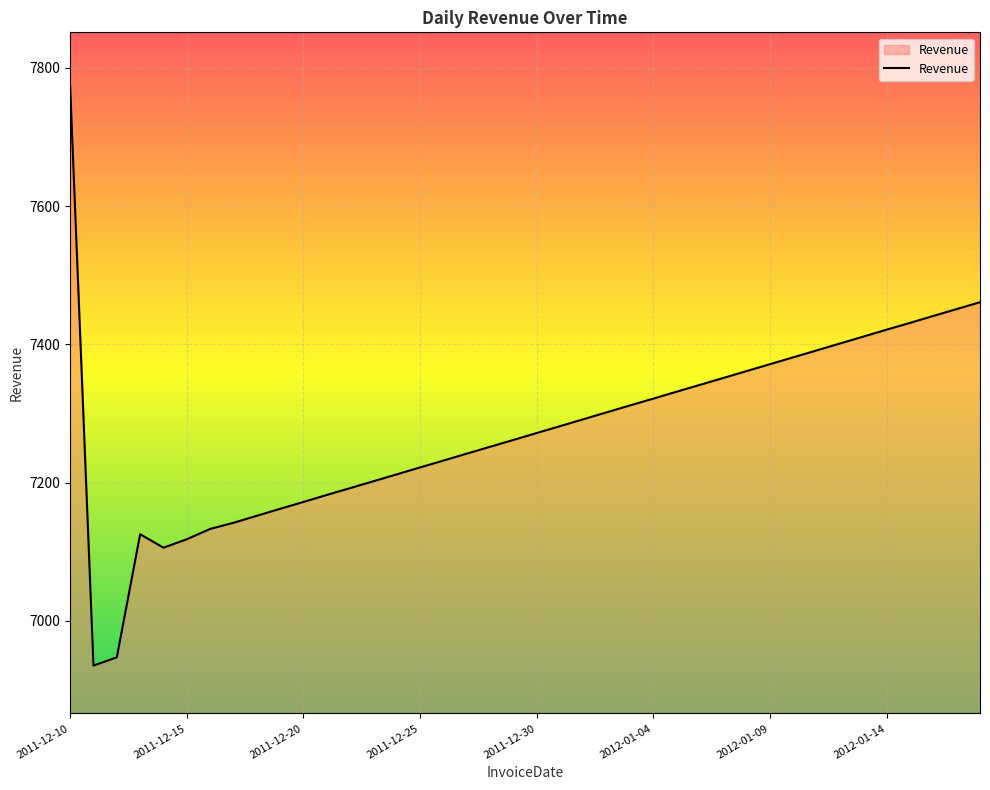

What is the maximum value shown in the chart?

7773.8